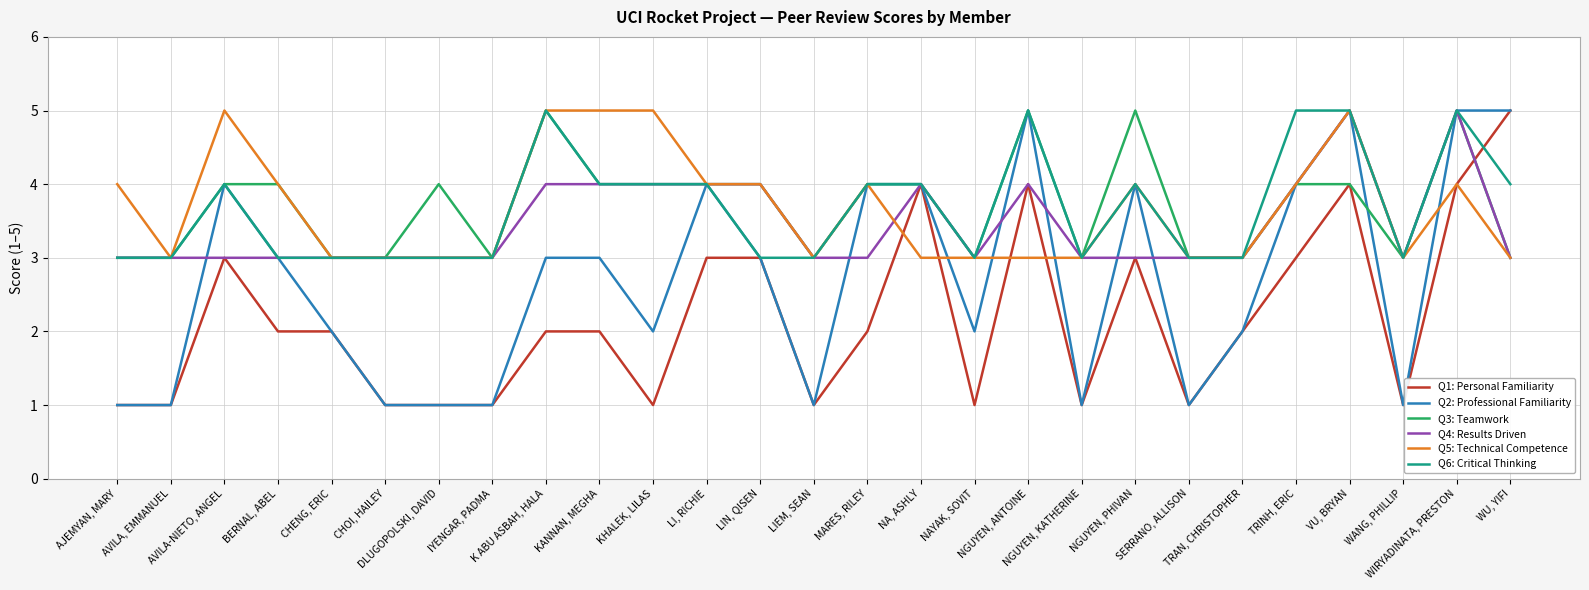

What is the spread (max minus min) of values at LIEM, SEAN?

2